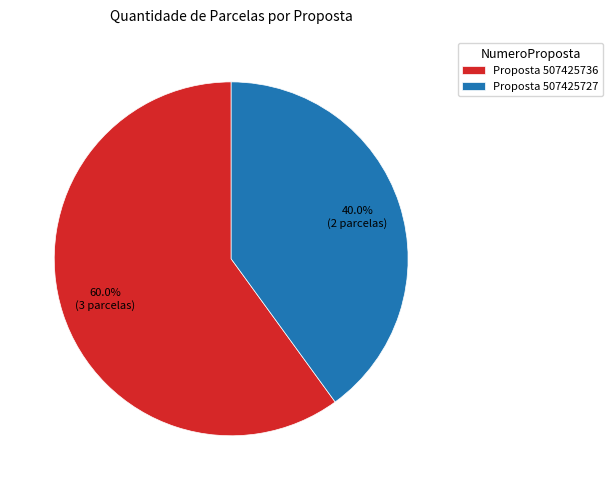

Rank the categories by value from highest to lowest.

Proposta 507425736, Proposta 507425727